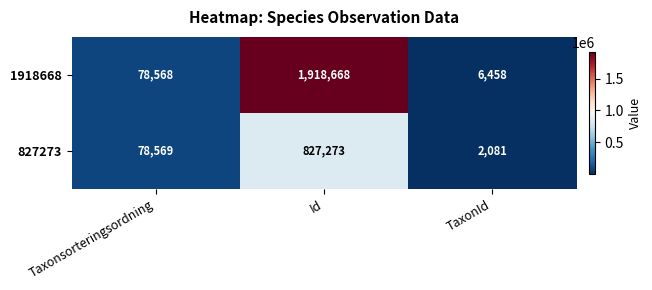

What is the difference between the highest and lowest values at TaxonId?

4377